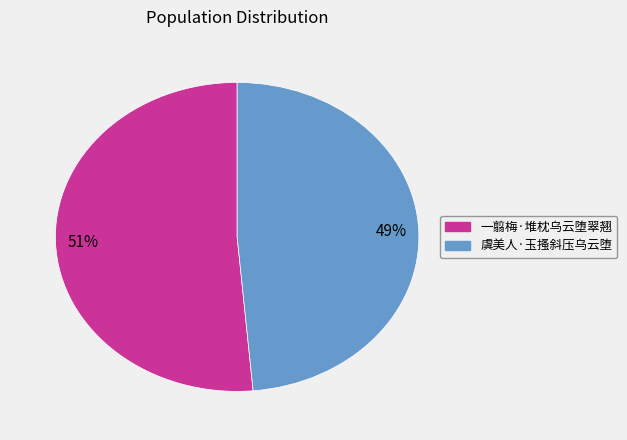

Which slice is the smallest?

虞美人·玉搔斜压乌云堕